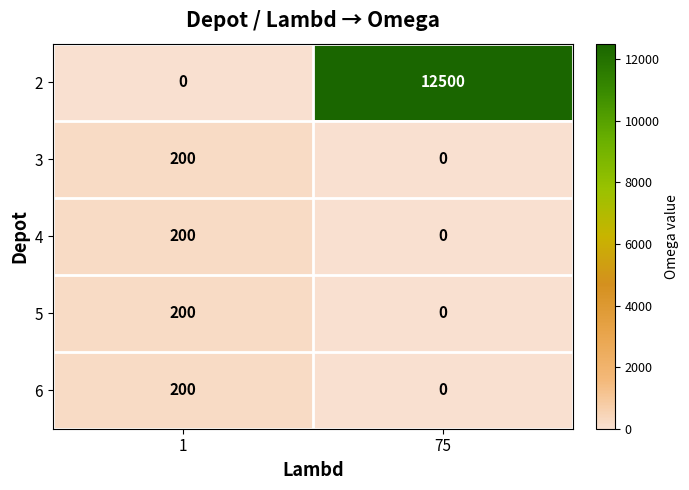

List the labels in order of 5 value, smallest first.

75, 1